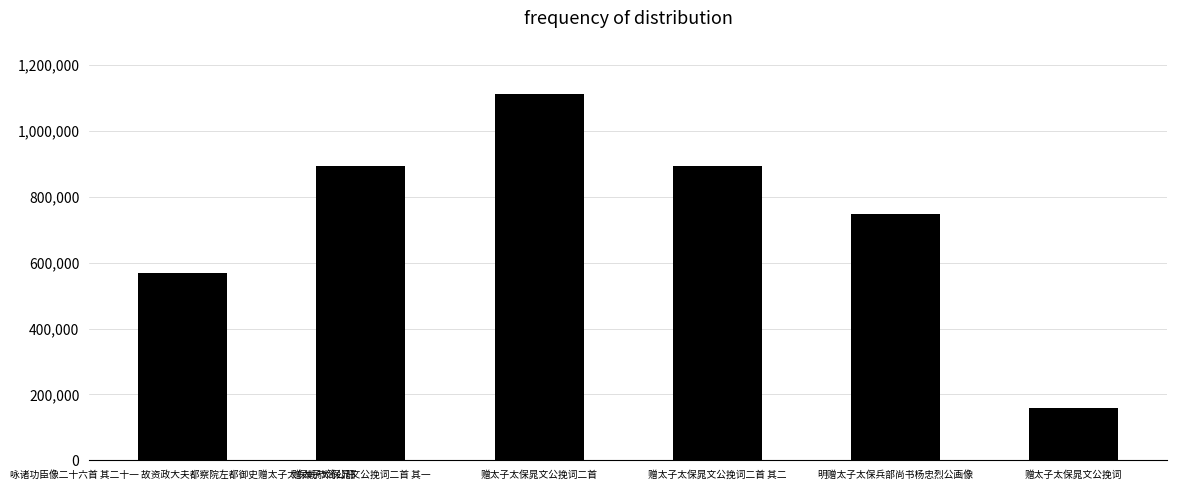

The chart shows a value of 894376 at 赠太子太保晁文公挽词二首 其二. True or false?

True